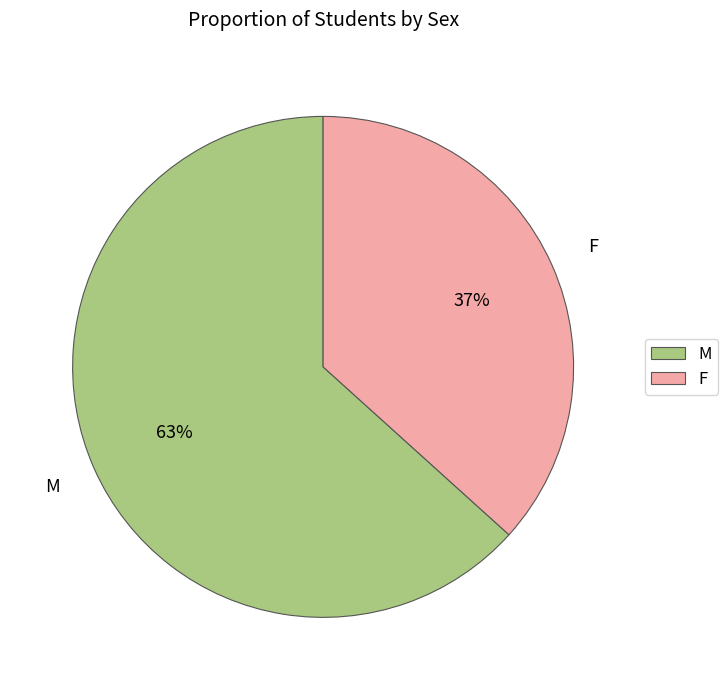

Count the number of slices in the pie.

2